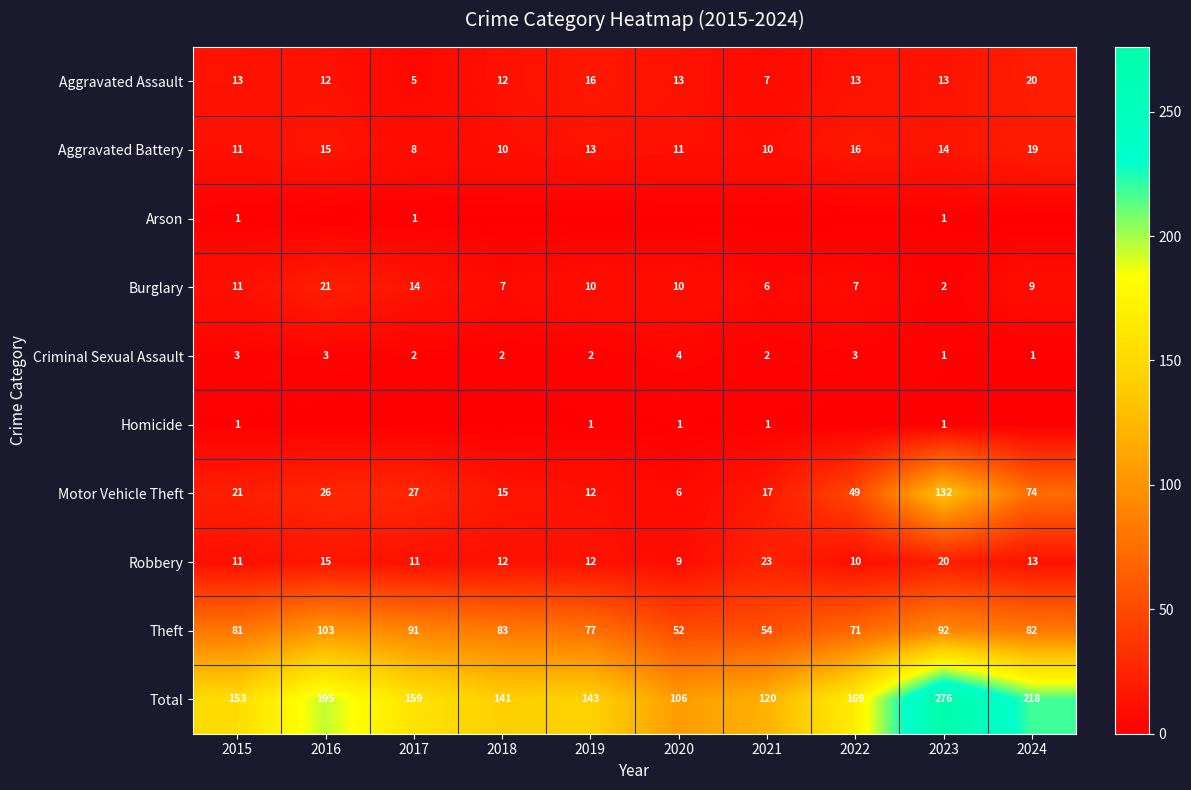

What is the total value across all series at 2021?

240